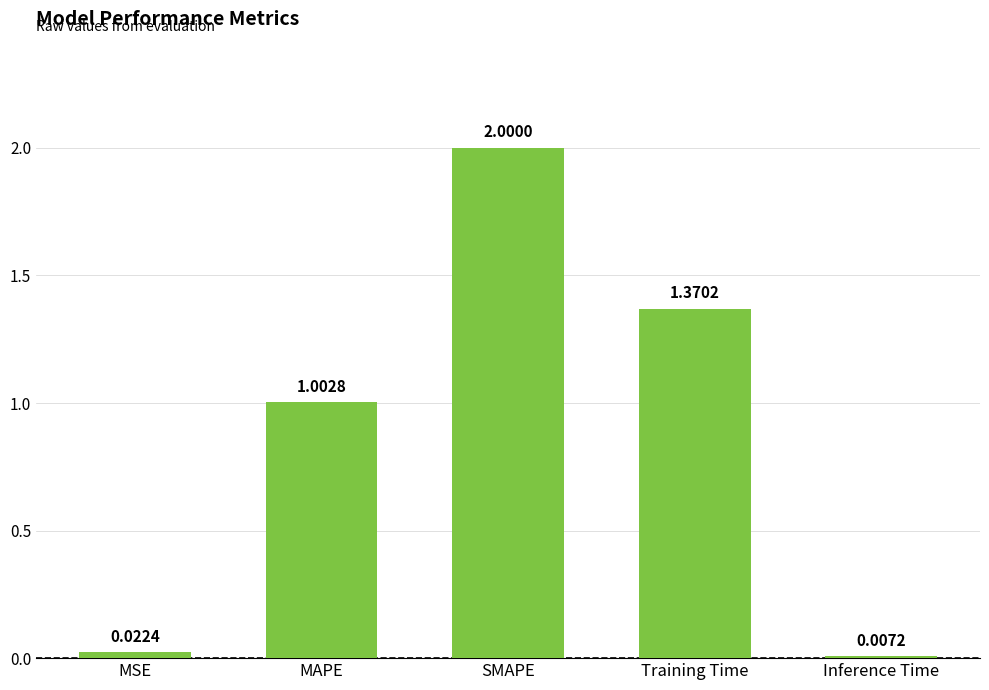

What is the change in value from MAPE to SMAPE?

+1.0